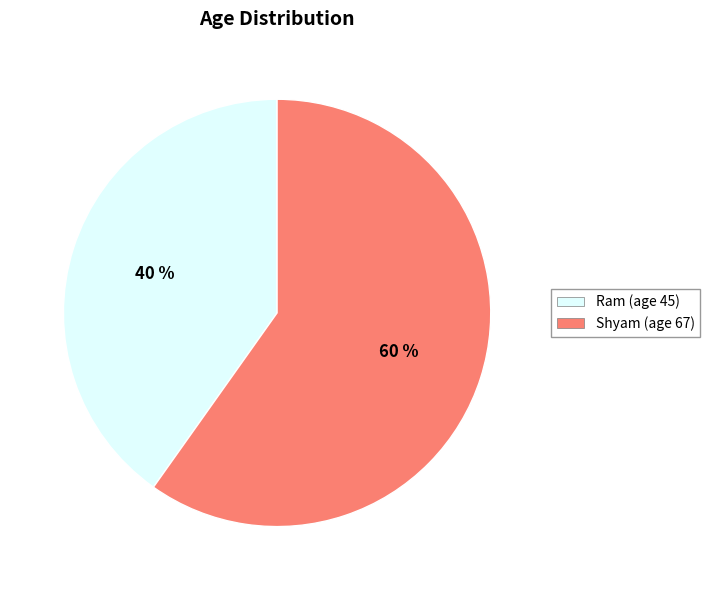

What percentage is the Shyam slice, to the nearest percent?

60%